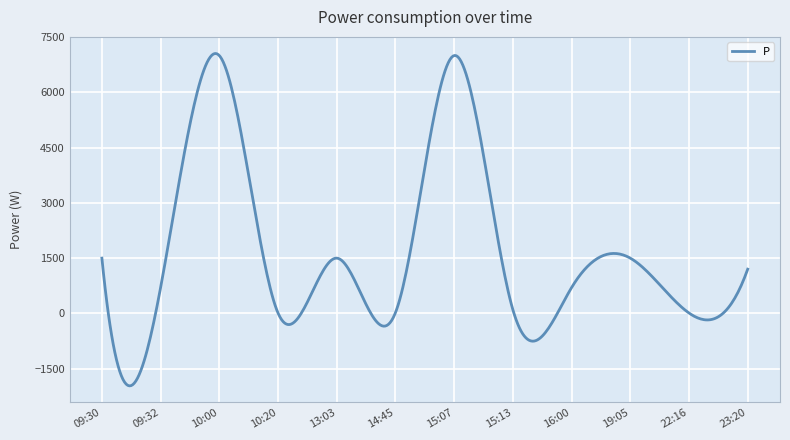

True or false: there are more than 2 points higher than both neighbors.

True